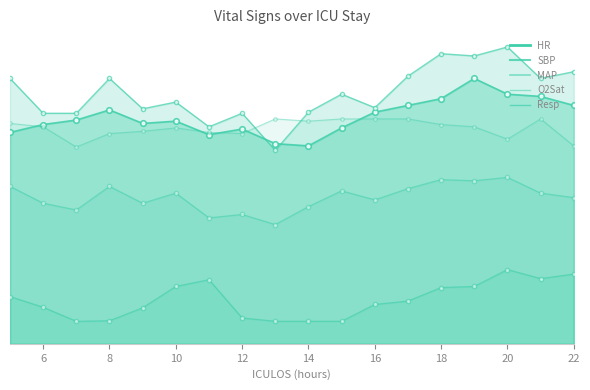

Reading left to right, what are all the values shown in this chart?

HR: 94.0	97.5	99.5	104.0	98.0	99.0	93.0	95.5	89.0	88.0	96.0	103.0	106.0	109.0	118.0	111.0	110.0	106.0
MAP: 70.0	62.5	59.5	70.0	62.5	67.0	56.0	57.5	53.0	61.0	68.0	64.0	69.0	73.0	72.5	74.0	67.0	65.0
SBP: 118.0	102.5	102.5	118.0	104.5	107.5	96.5	102.5	86.0	103.0	111.0	105.0	119.0	129.0	128.0	132.0	118.0	121.0
Resp: 21.0	16.2	10.0	10.2	16.0	25.5	28.5	11.5	10.0	10.0	10.0	17.5	19.0	25.0	25.5	33.0	29.0	31.0
O2Sat: 98.0	96.5	87.5	93.5	94.5	96.0	94.0	93.5	100.0	99.0	100.0	100.0	100.0	97.5	96.5	91.0	100.0	88.0